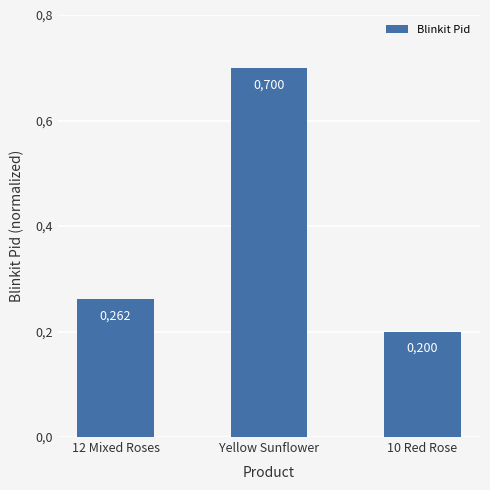

Which label corresponds to the largest value in the chart?

Yellow Sunflower